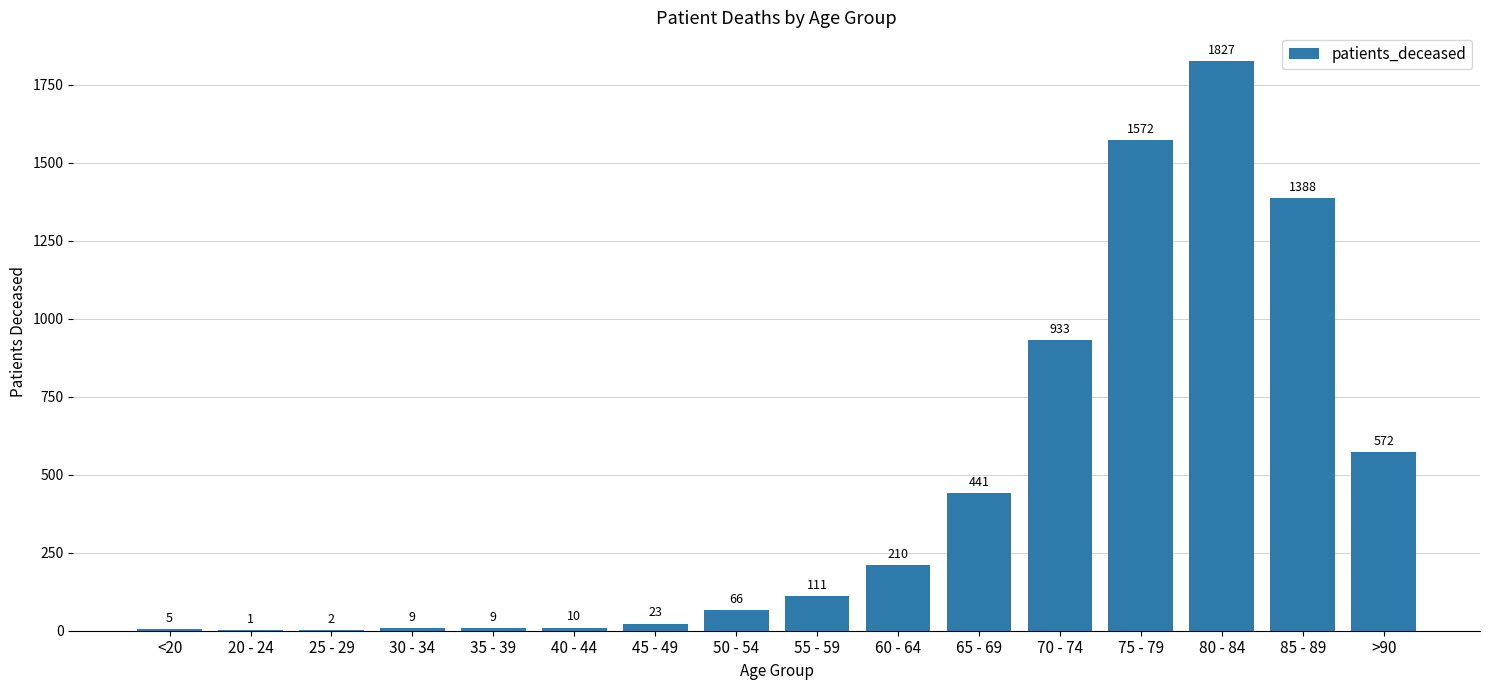

What is the change in value from 35 - 39 to 55 - 59?

+102